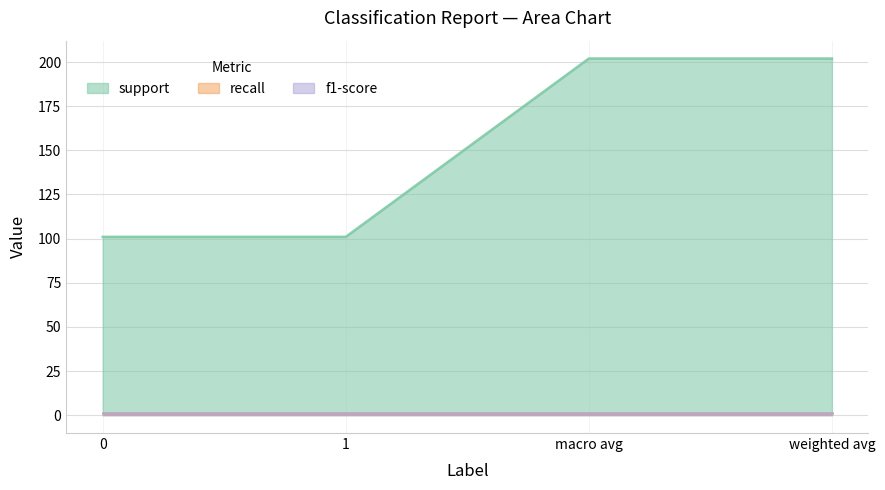

True or false: support and f1-score intersect in this chart.

False